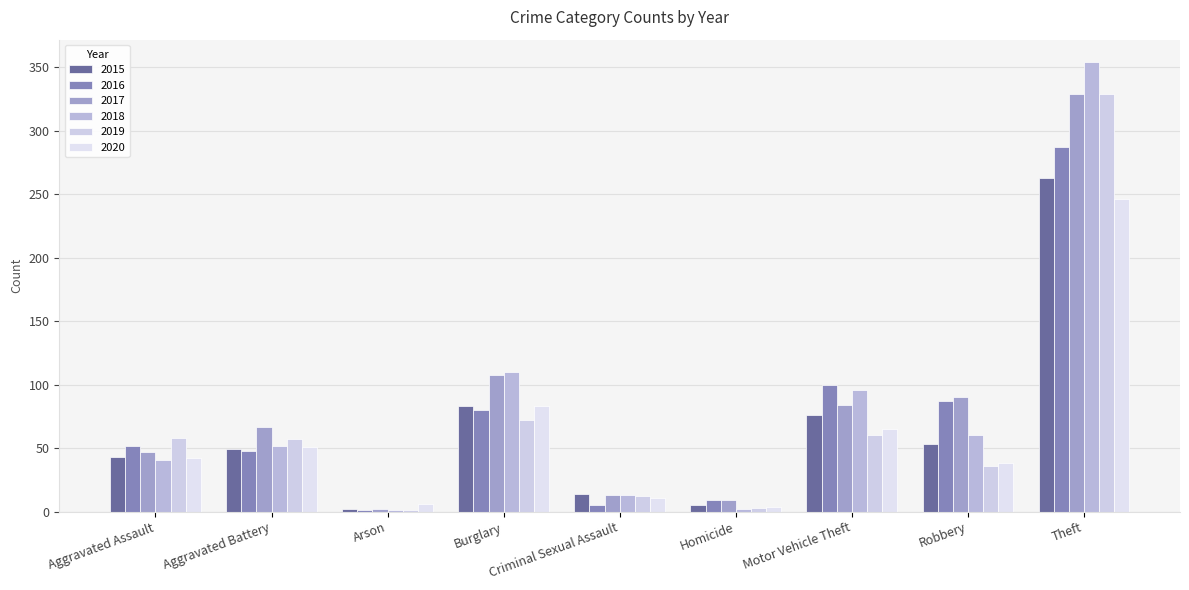

Between Arson and Motor Vehicle Theft, which series saw the biggest shift?

2016